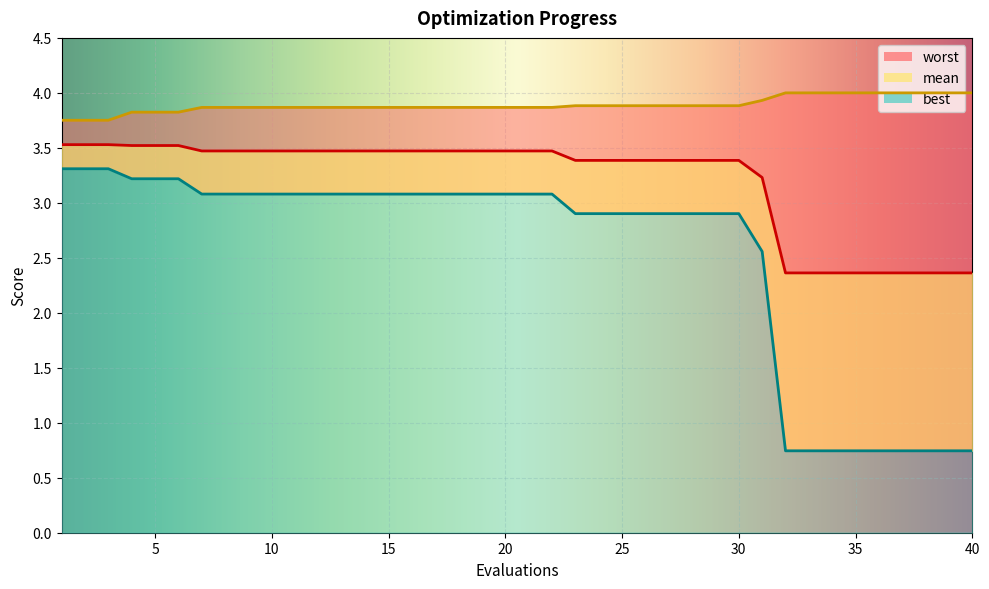

At which category is the sum across all series the highest?

1